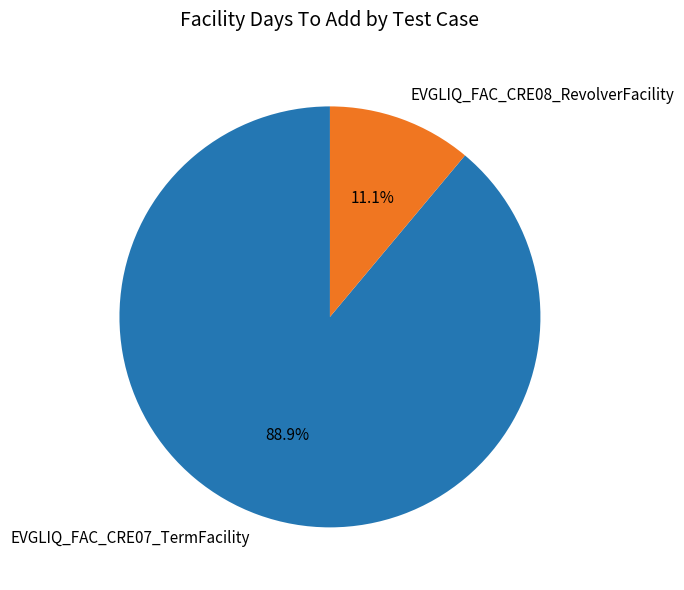

Combined, do EVGLIQ_FAC_CRE08_RevolverFacility and EVGLIQ_FAC_CRE07_TermFacility account for over 50%?

Yes